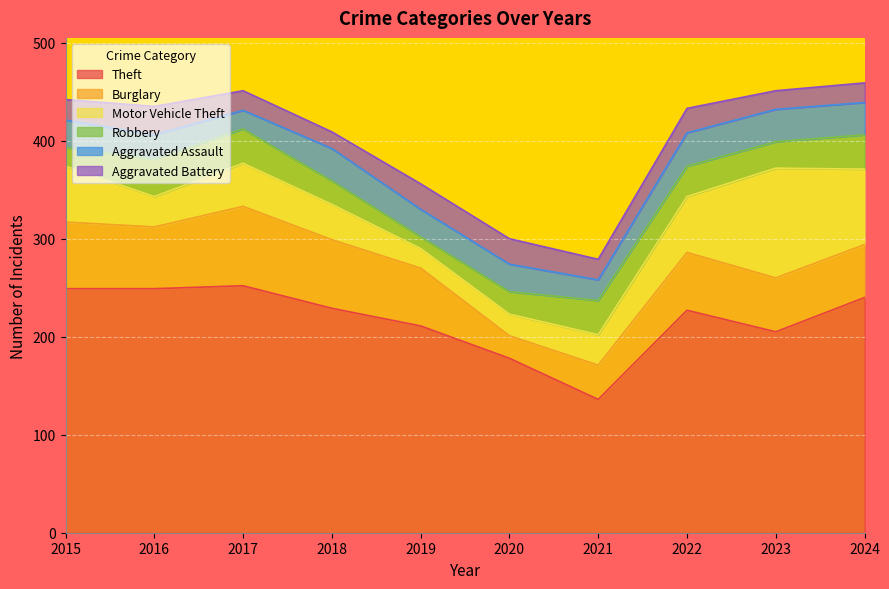

How many data points in Aggravated Battery are less than 21?

4